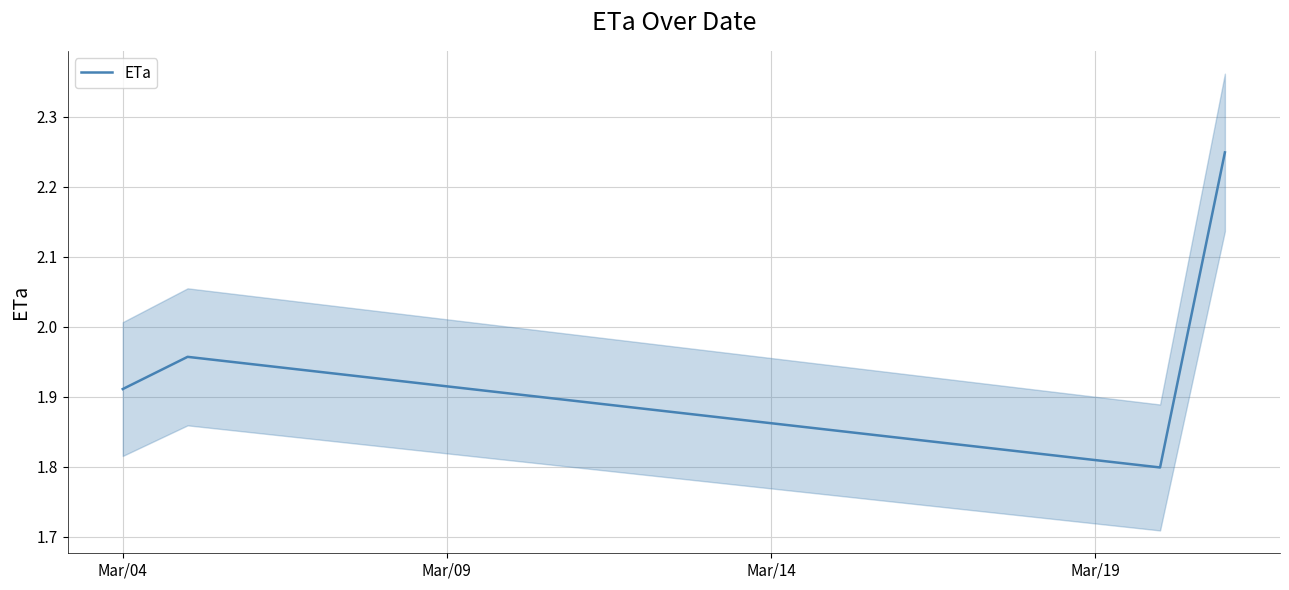

Reading left to right, what are all the values shown in this chart?

1.9	2.0	1.8	2.2